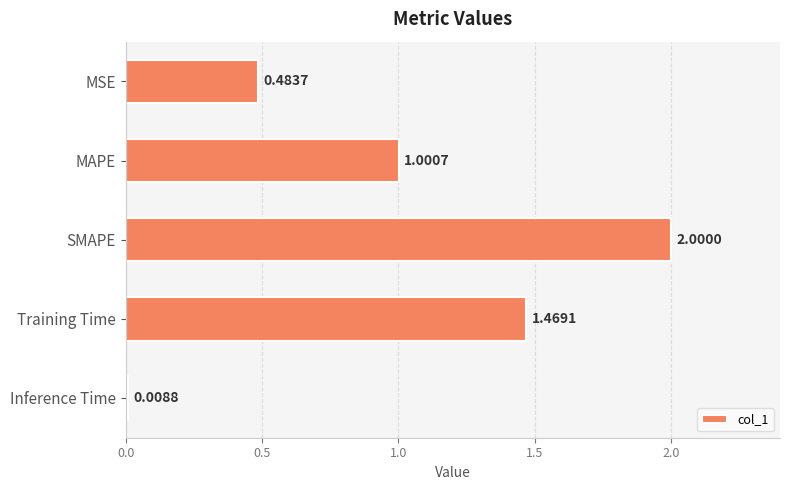

What is the label of the 3rd bar from the bottom?

SMAPE